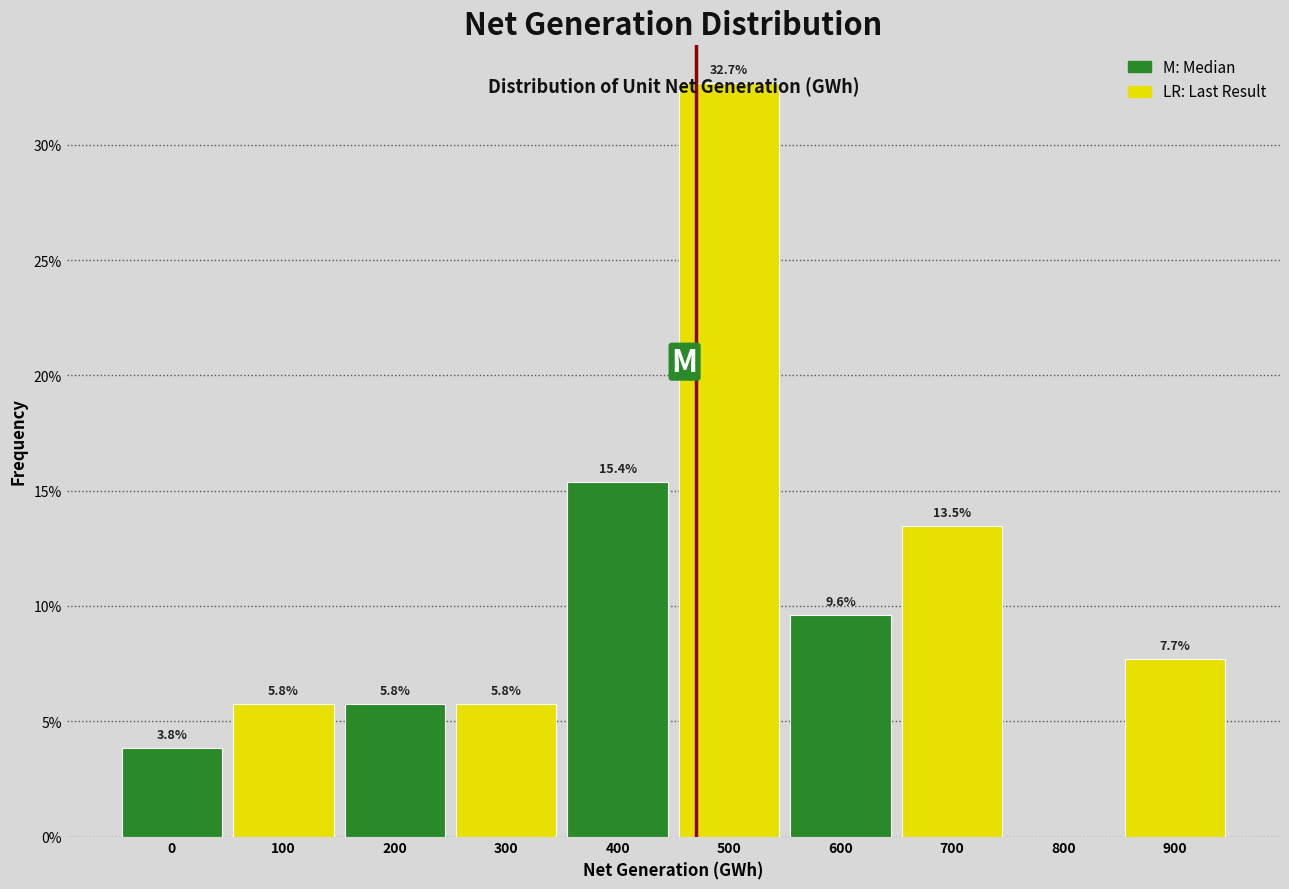

Which label corresponds to the largest value in the chart?

500